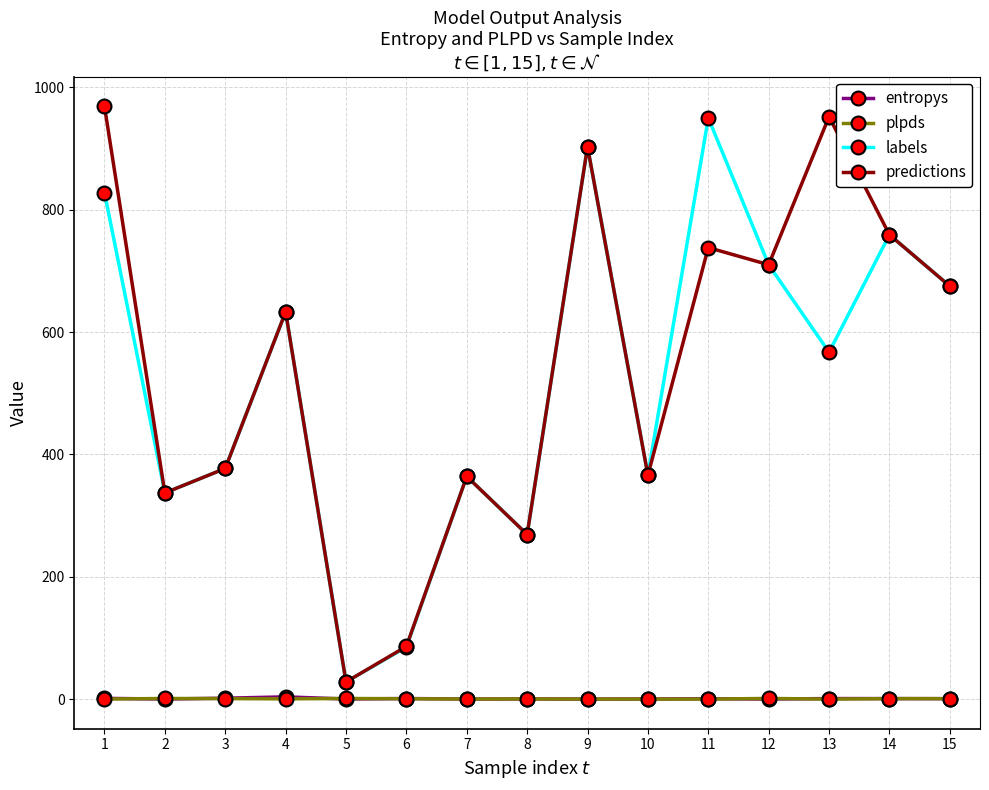

What is the greatest value displayed?

969.0